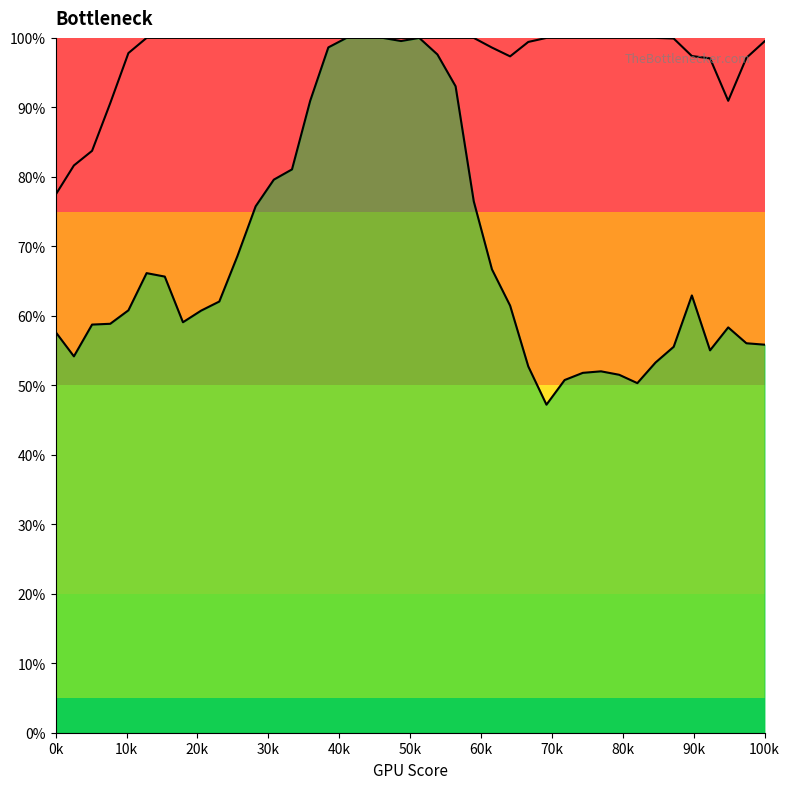

How many distinct data groups are displayed?

2